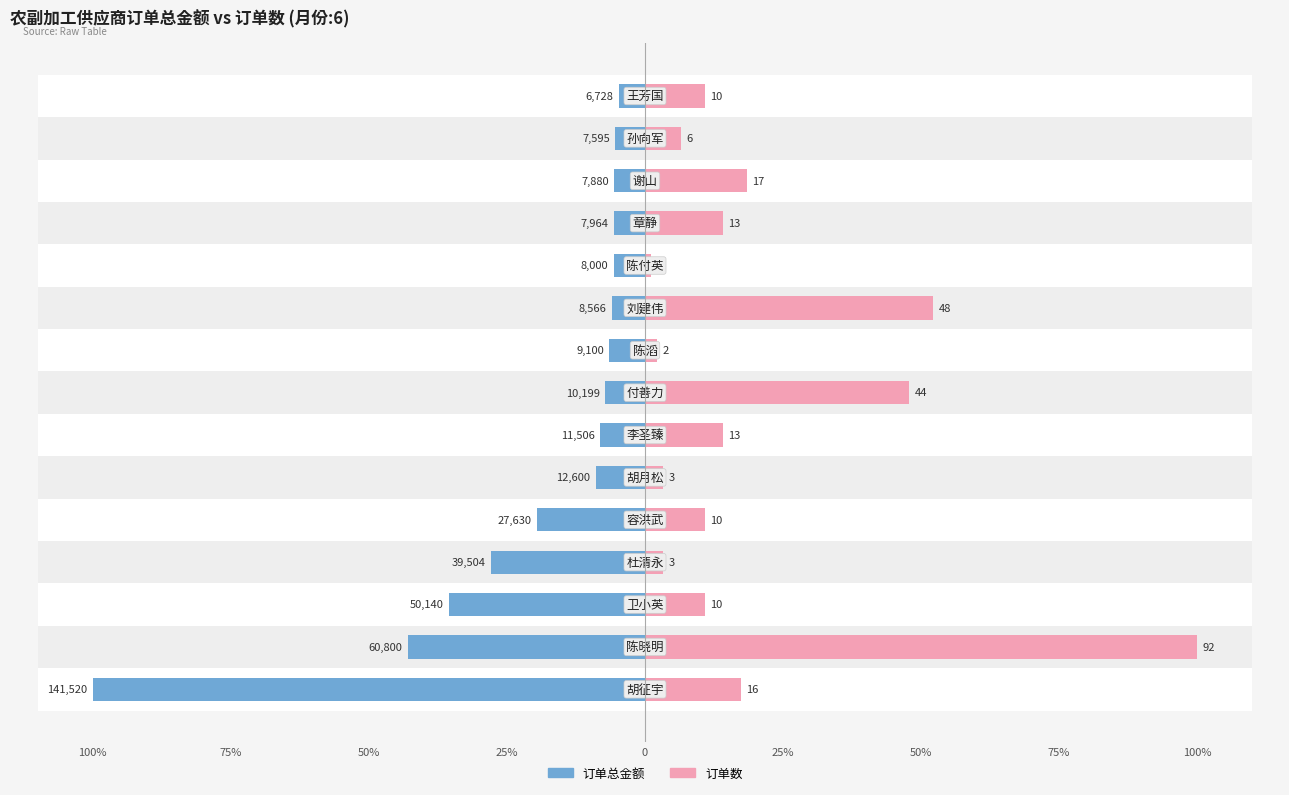

What are all the series names shown in the legend?

订单总金额, 订单数